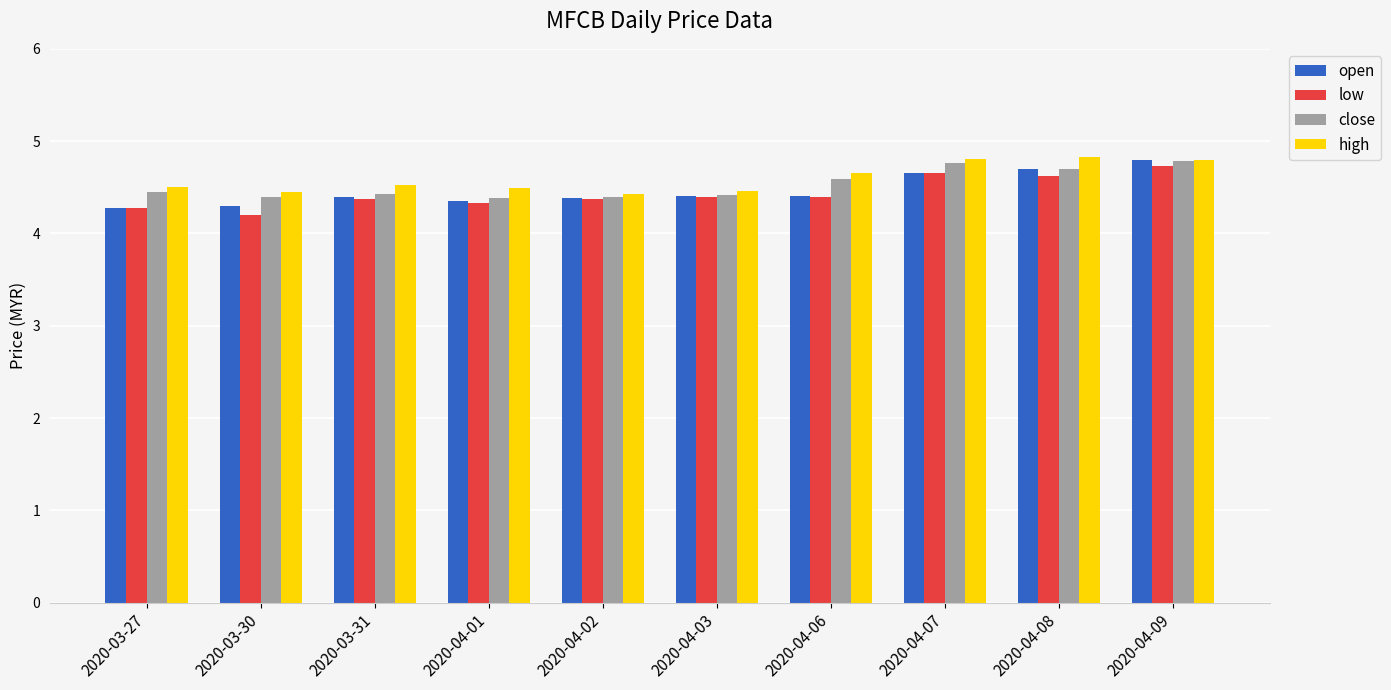

The close series shows 4.4 at 2020-04-01. True or false?

True